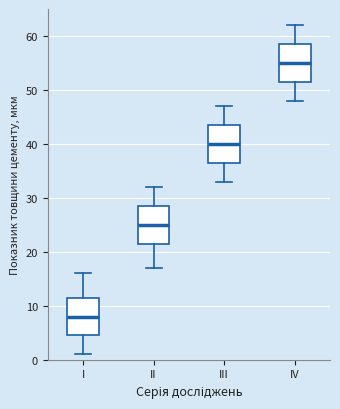

Where does the median line of the box for IV sit on the y-axis? The values are not printed on the chart, so give them approximately, as read against the axis.

55